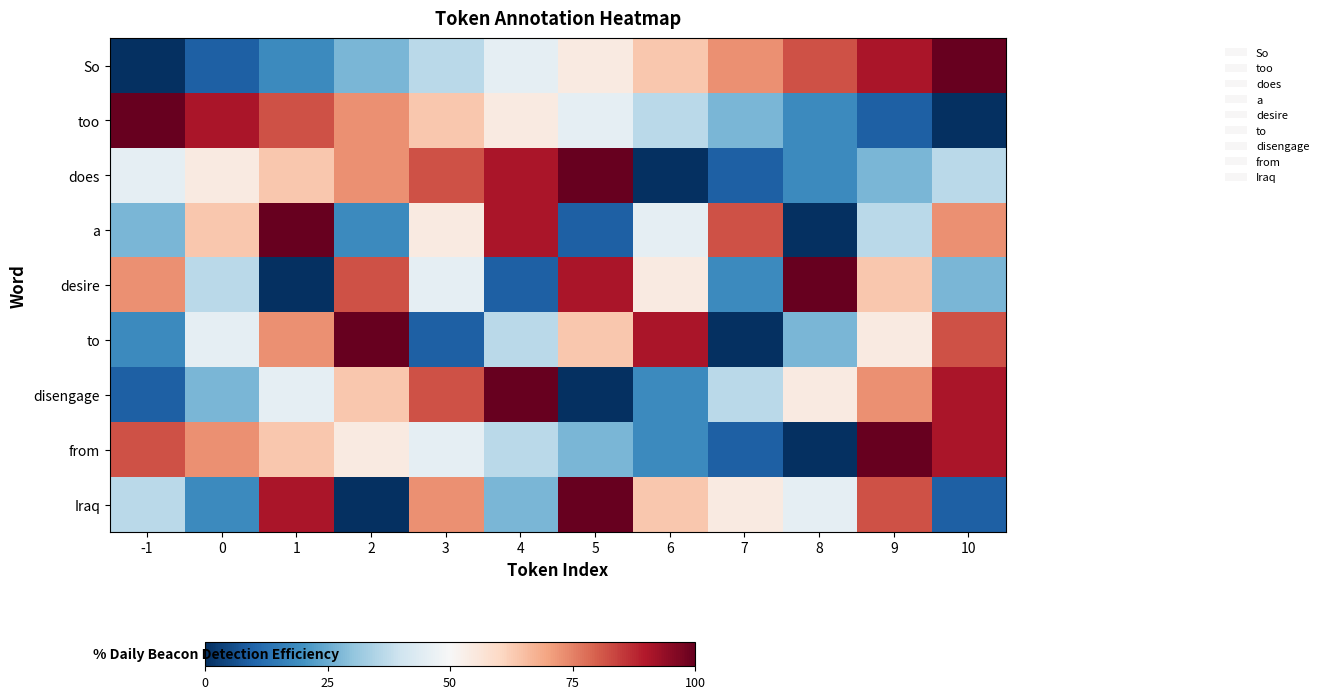

What is the maximum value shown in the chart?

100.0